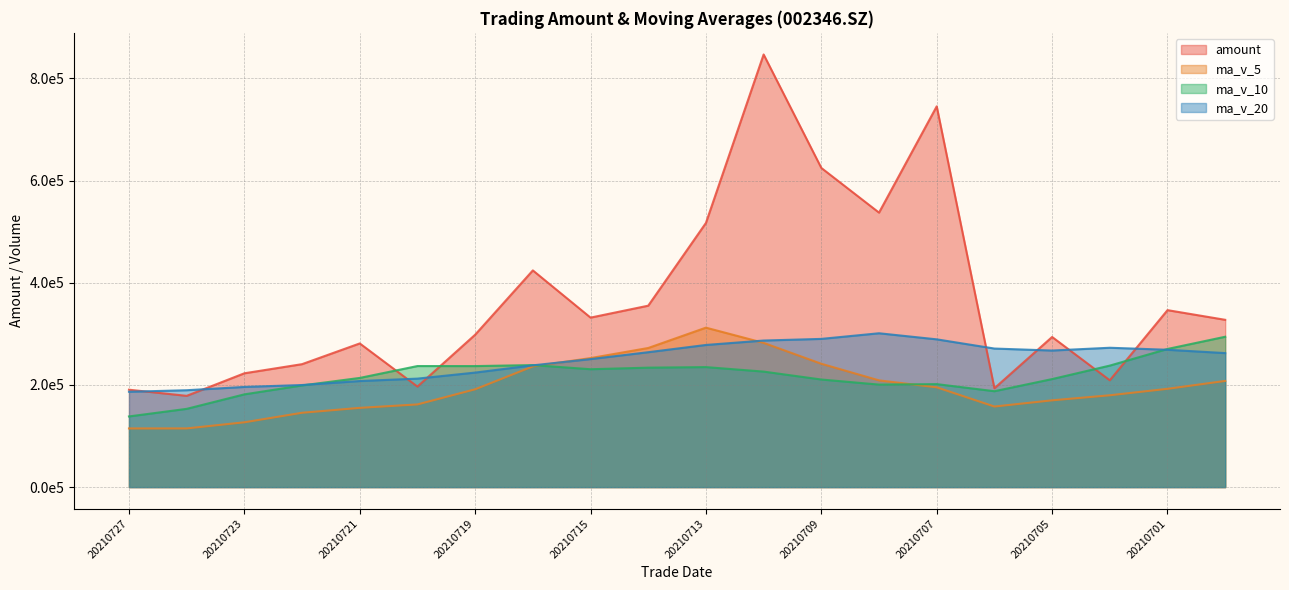

What value does the ma_v_20 series have at 20210726?

189621.1